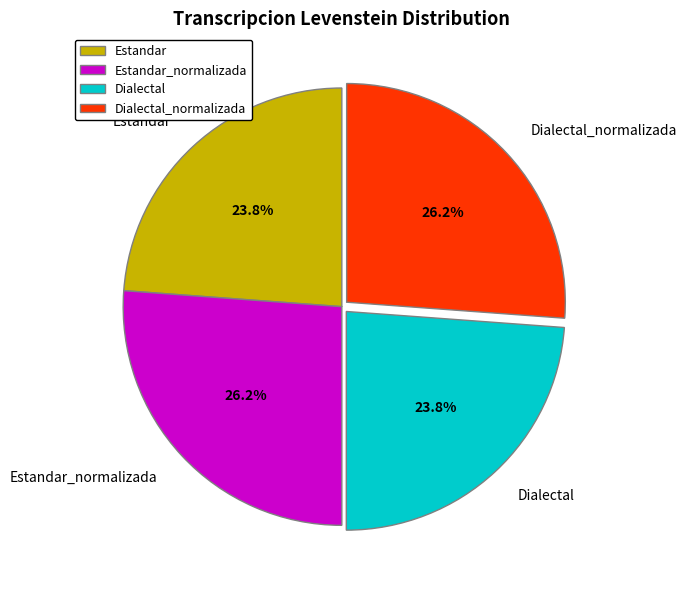

How many segments does this pie chart have?

4